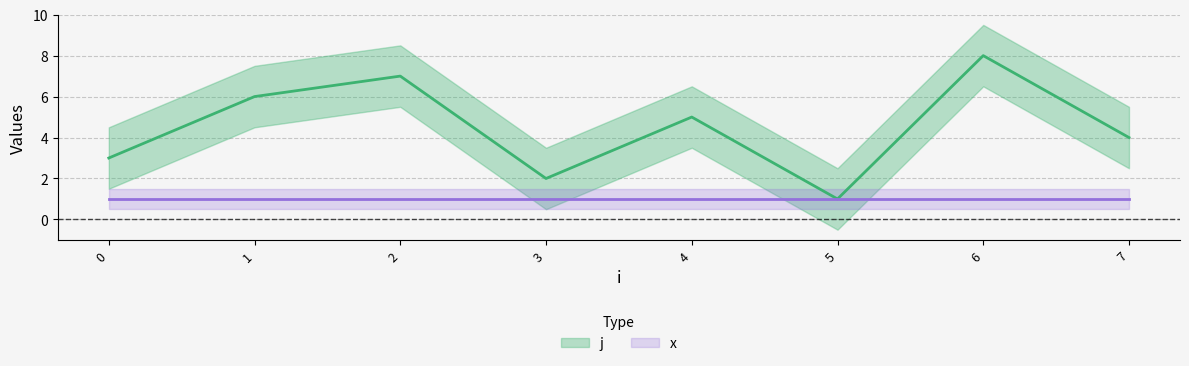

Does the chart display data point markers on the line(s)?

No